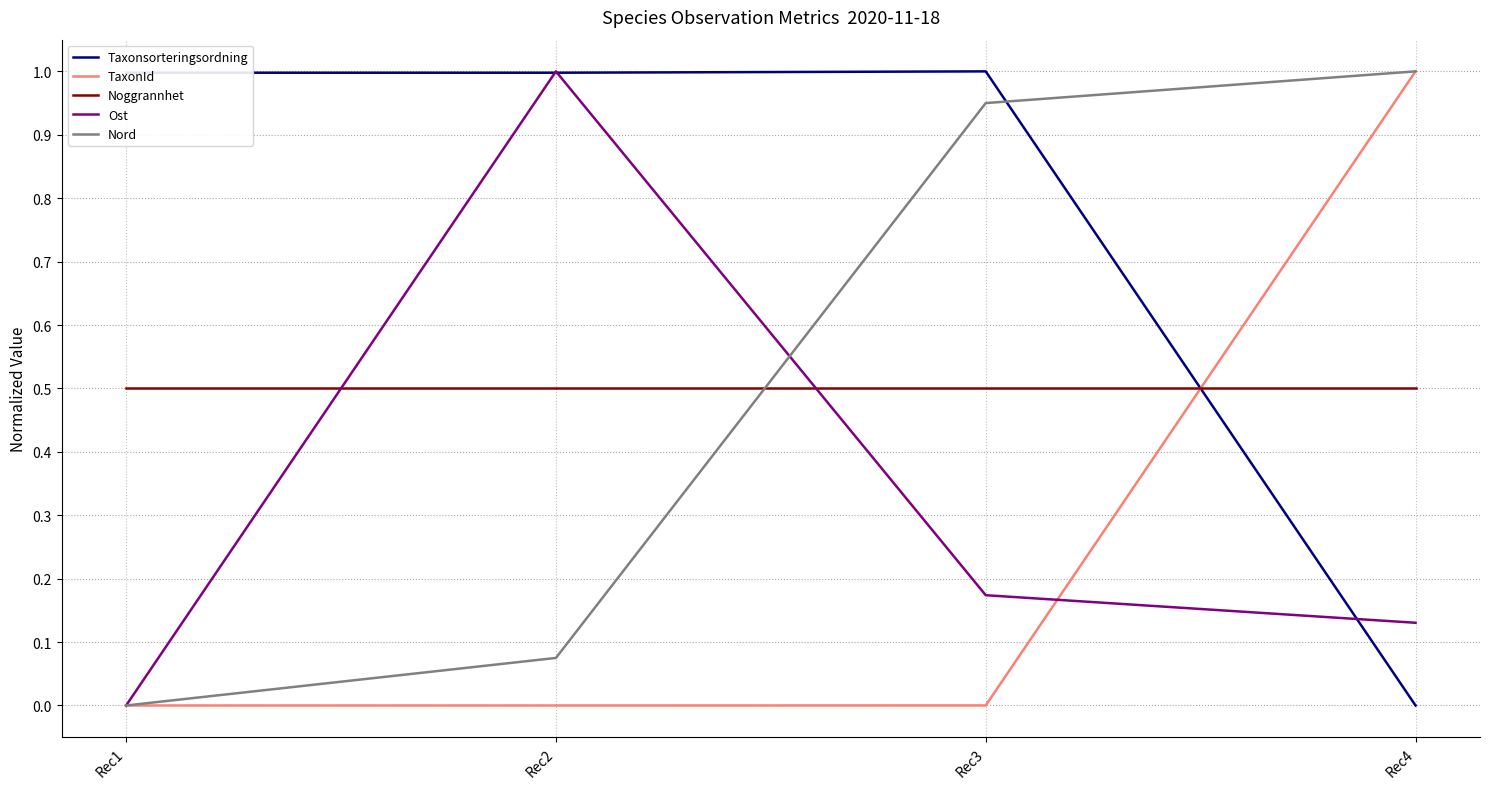

What is the maximum value for Ost?

1.0